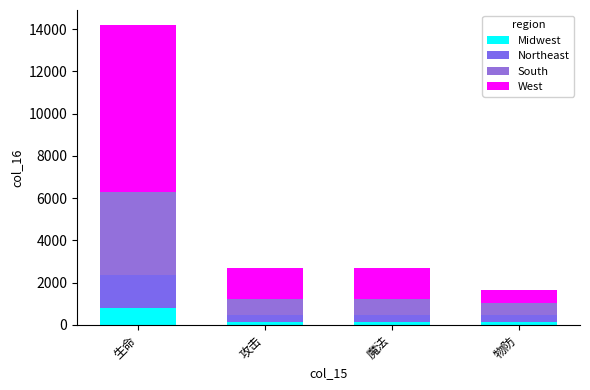

What is the total value across all series at 生命?

14190